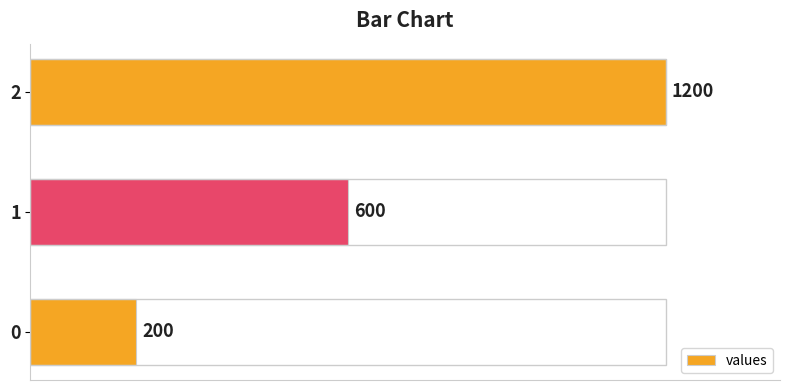

What is the difference between the second highest and minimum values?

400